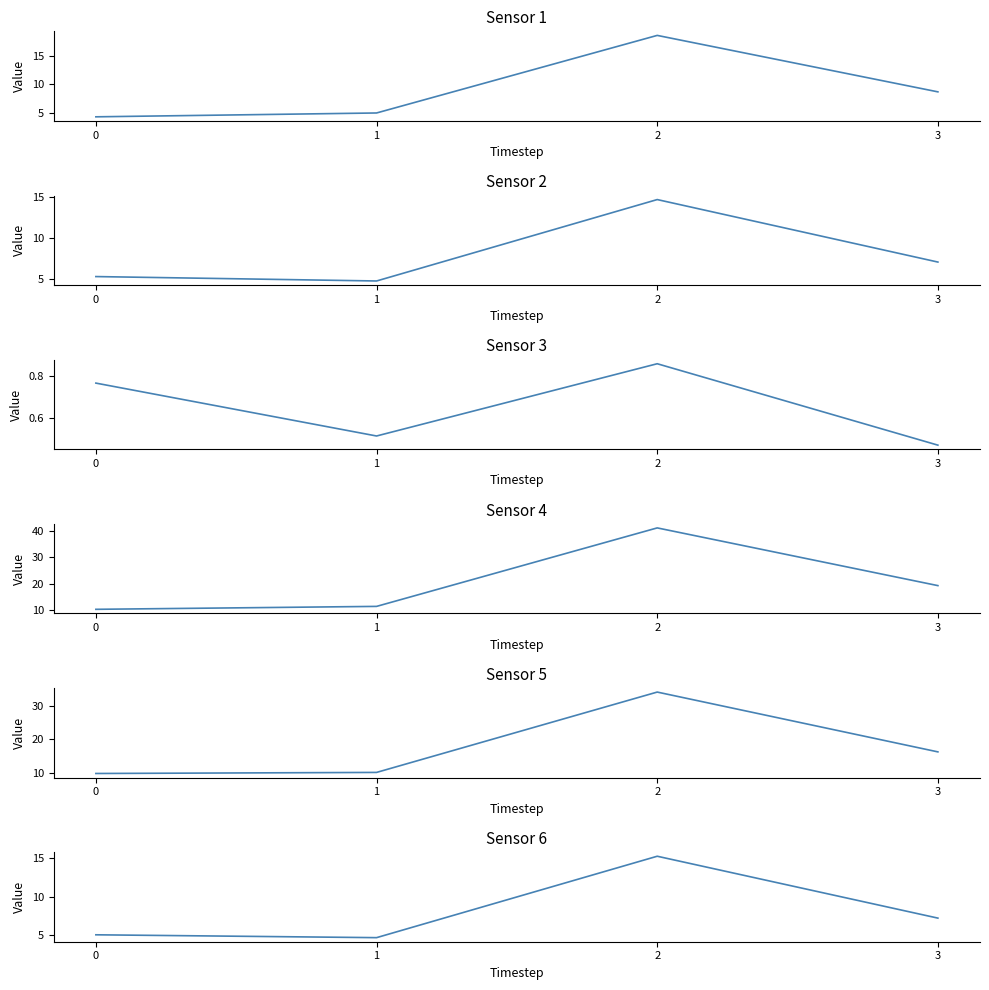

Where is J3 nearest to the value 0?

3